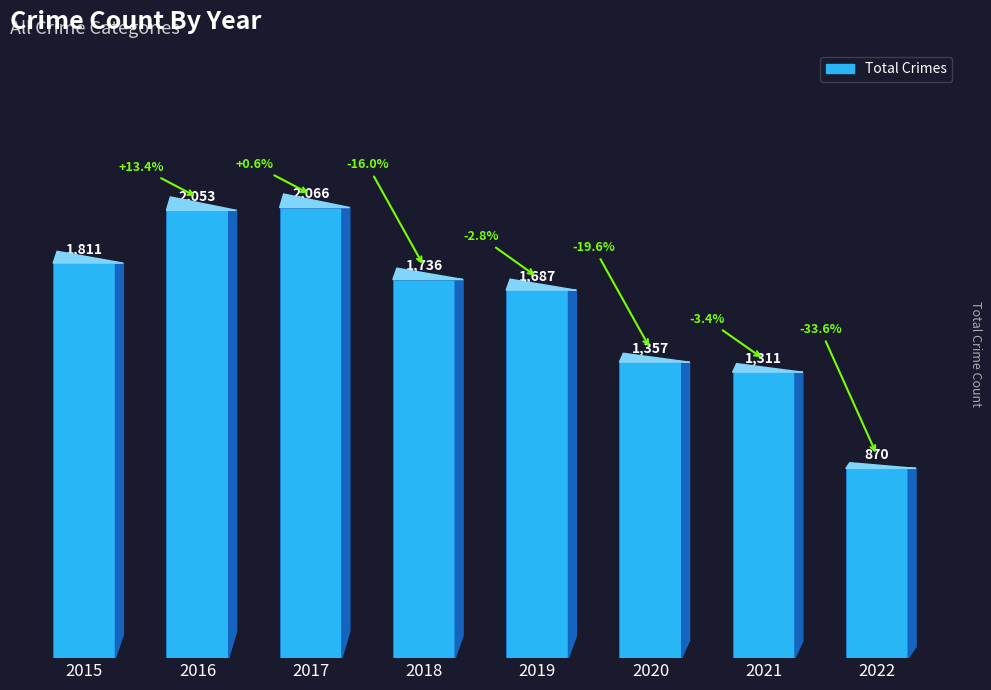

Which label corresponds to the smallest value in the chart?

2022